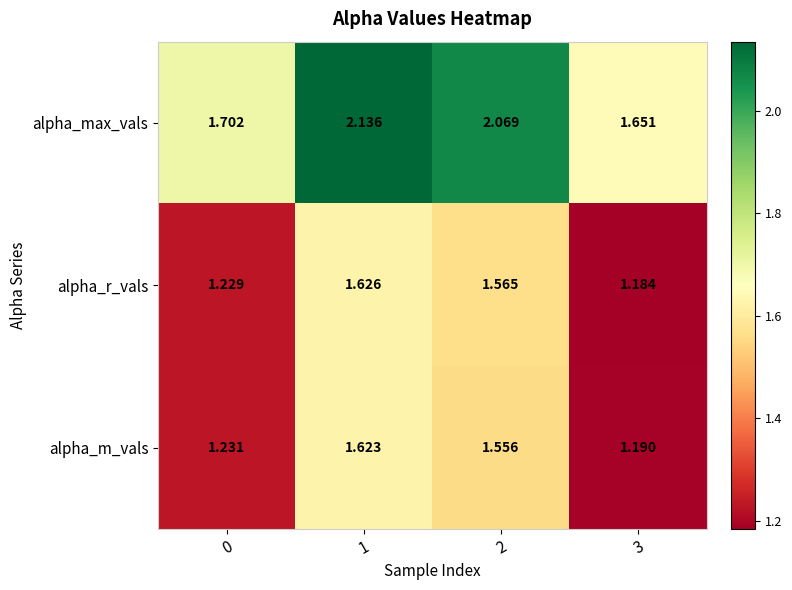

Which series has the largest total across all categories?

alpha_max_vals